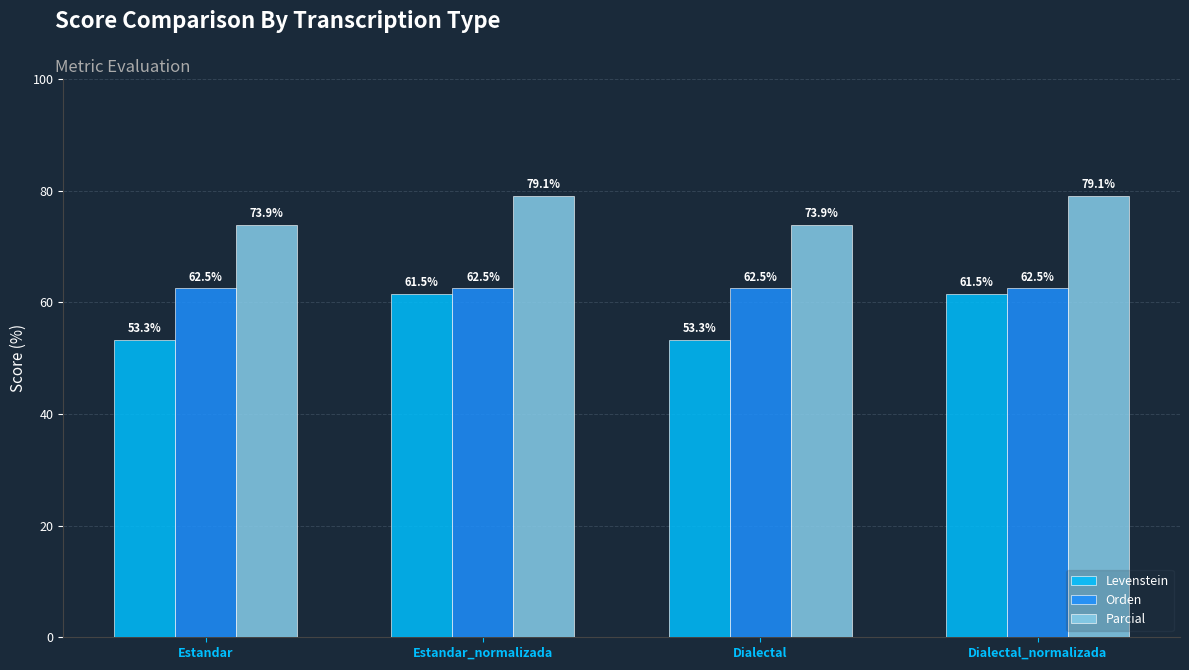

What is the label of the 2nd bar from the right?

Dialectal